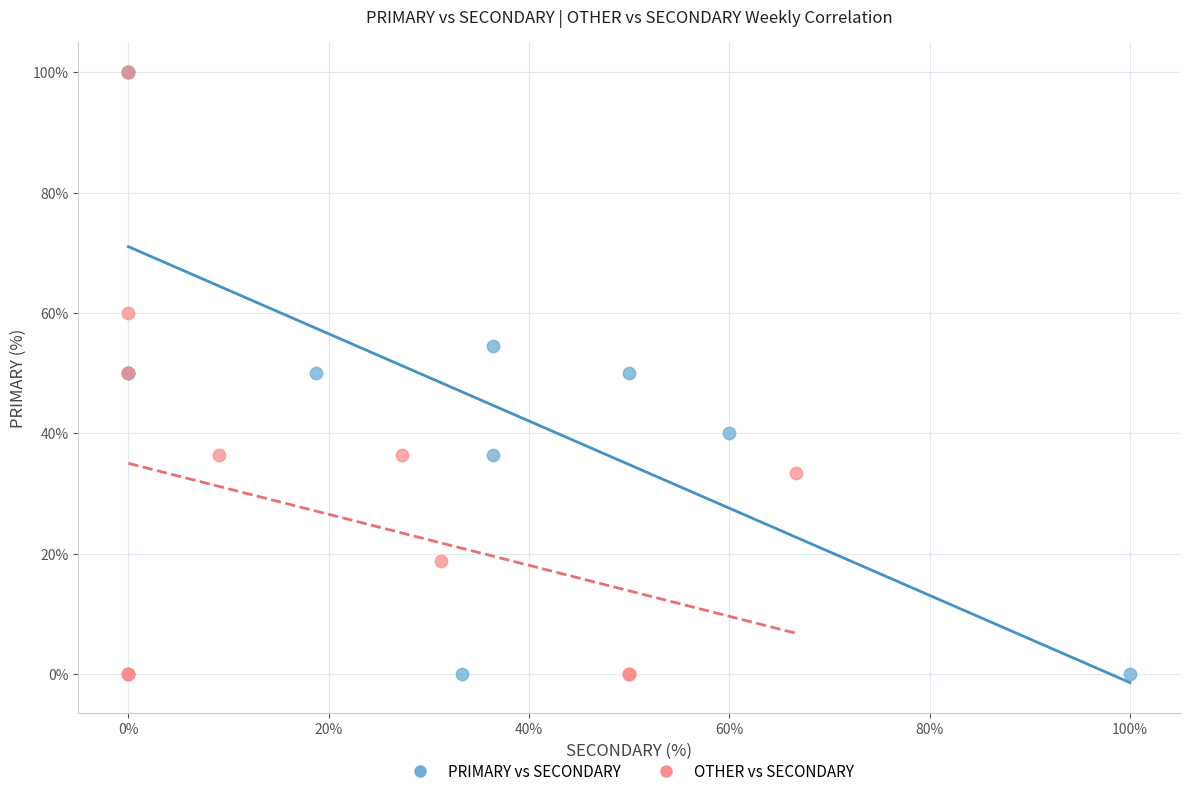

What are all the series names shown in the legend?

PRIMARY vs SECONDARY, OTHER vs SECONDARY